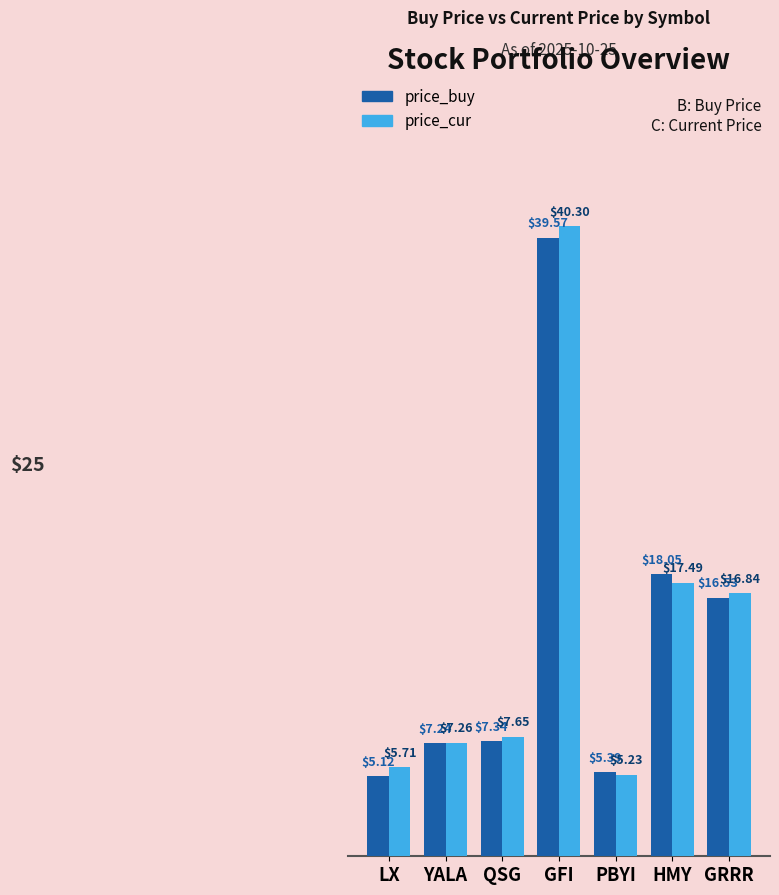

What is the spread (max minus min) of values at GFI?

0.7